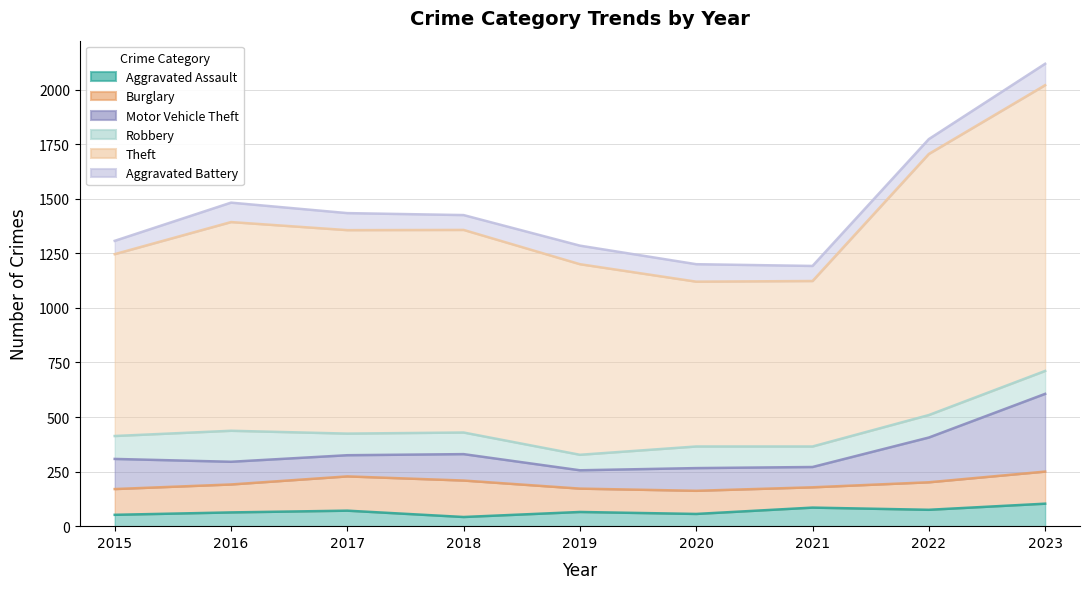

At which category is the sum across all series the highest?

2023